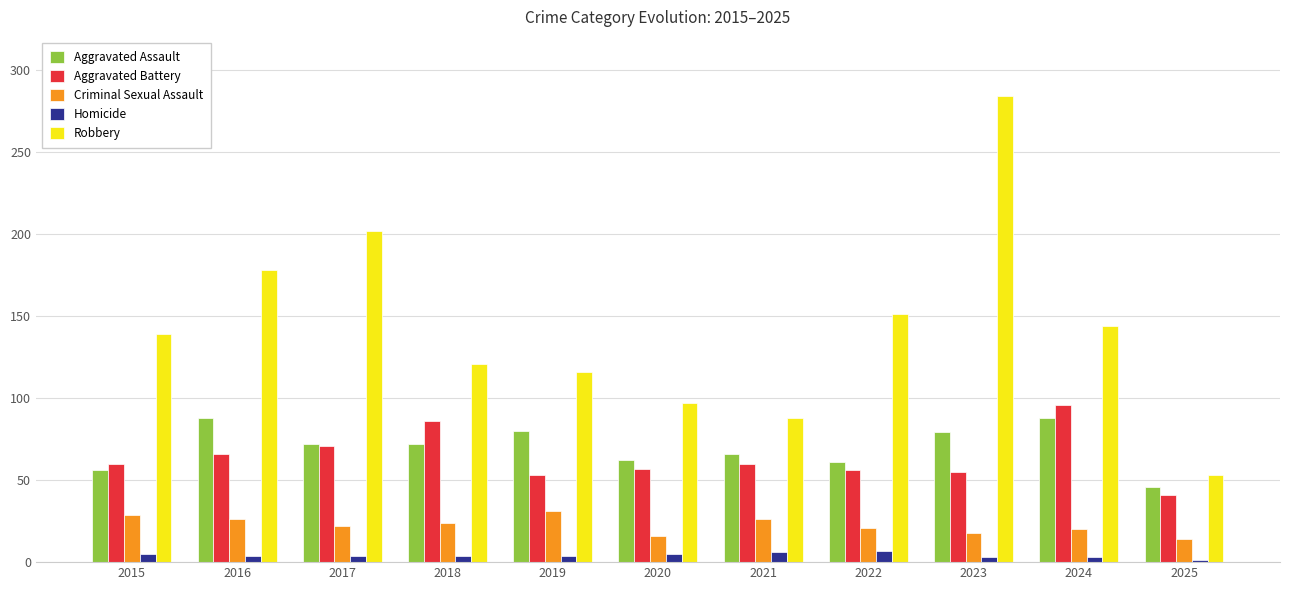

Which series has the largest total across all categories?

Robbery